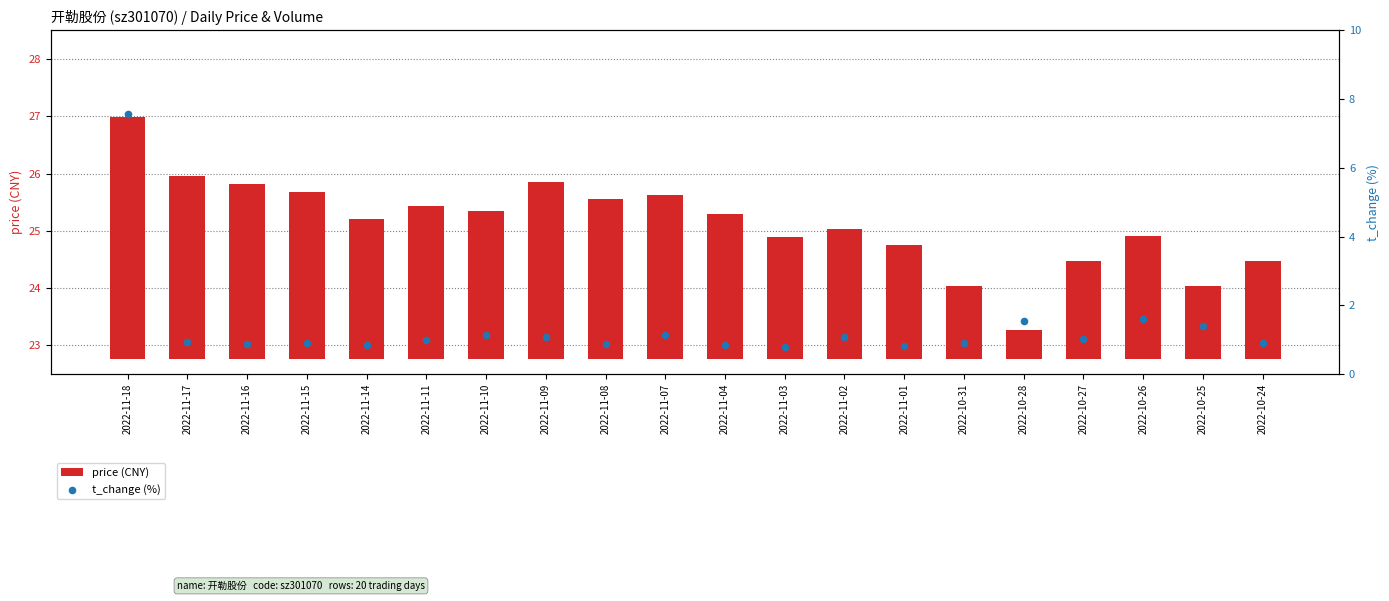

Which series reaches the minimum Y coordinate?

price (CNY)